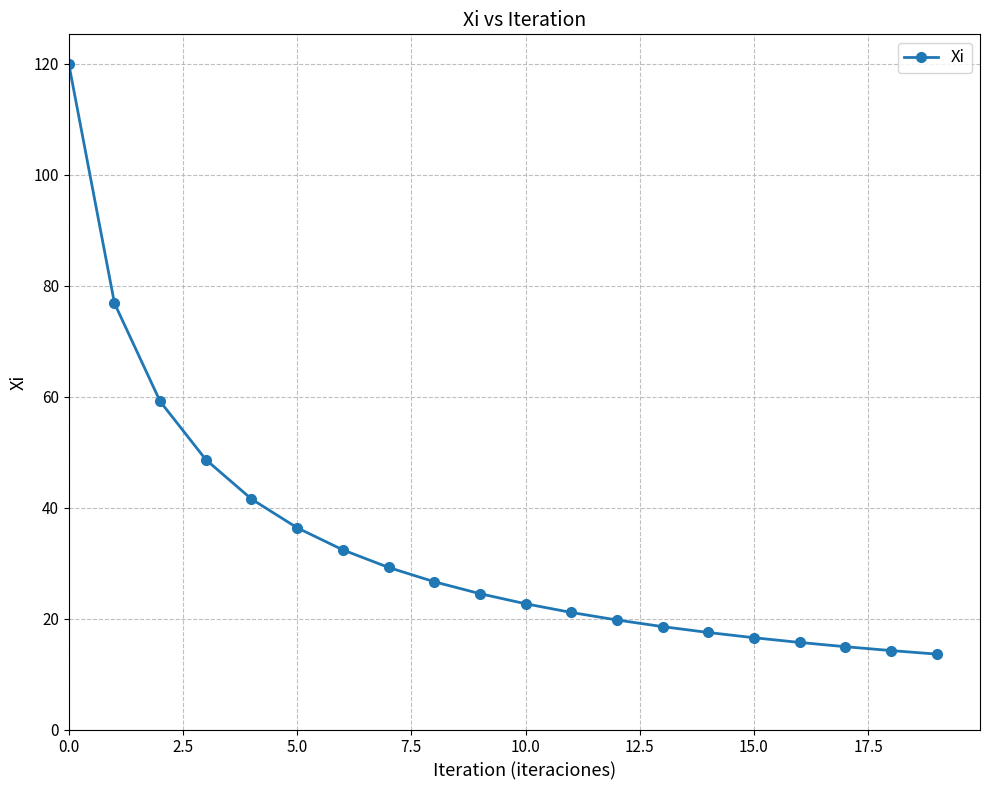

What is the minimum value shown in the chart?

13.6